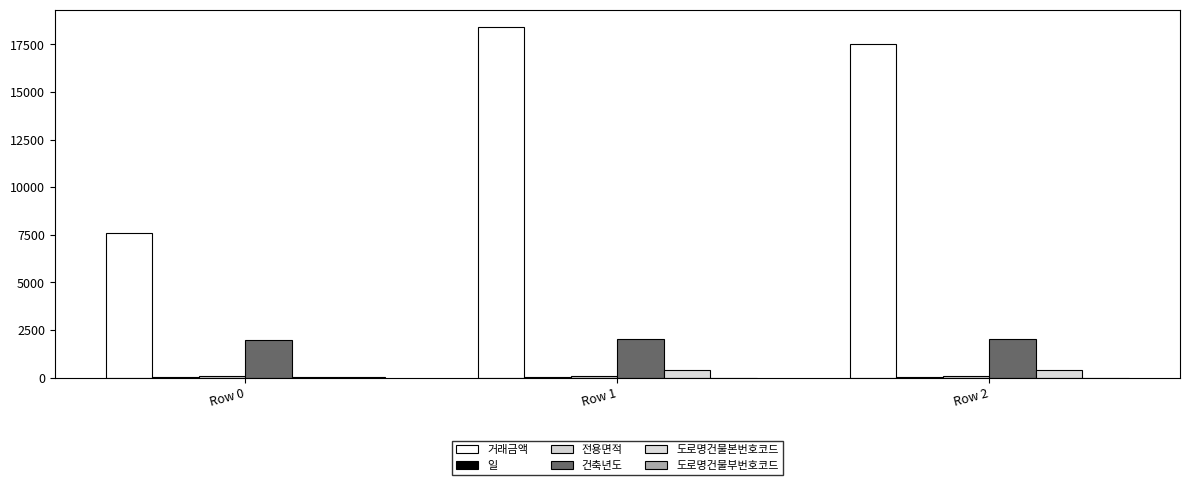

How many groups of bars are there?

3